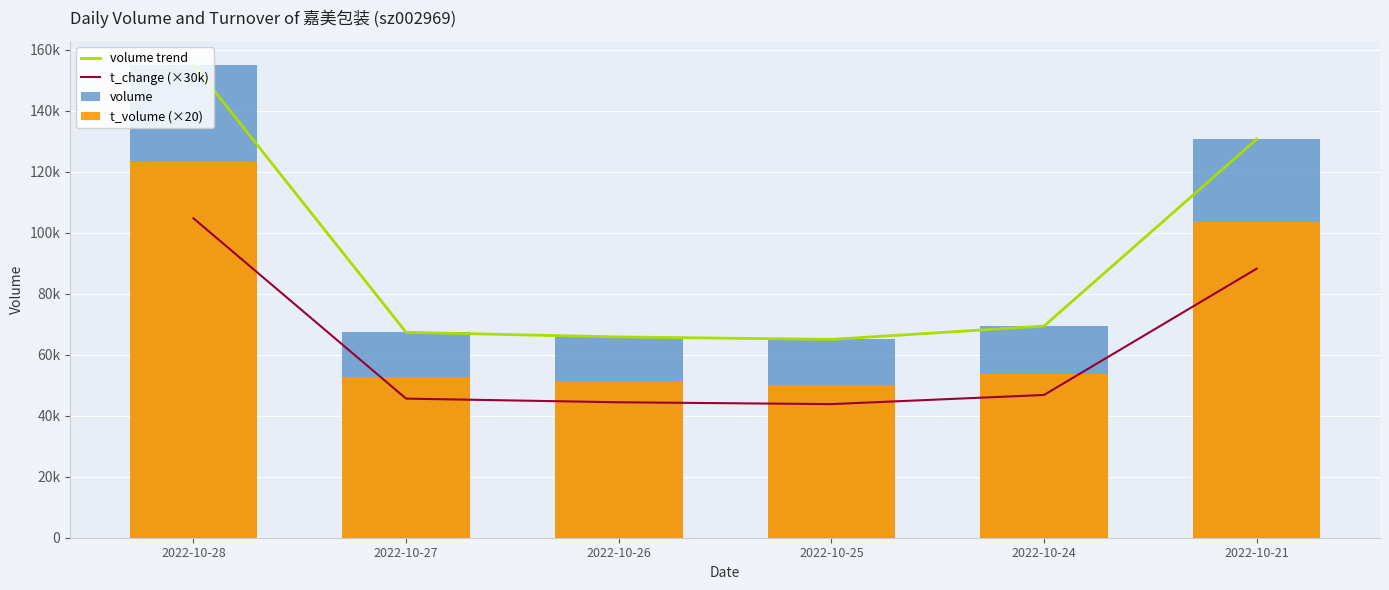

Reading left to right, transcribe all the data shown in this chart.

volume trend: 155071	67327	65821	65012	69383	130637
t_change (×30k): 104700	45600	44400	43800	46800	88200
volume: 155071	67327	65821	65012	69383	130637
t_volume (×20): 123060	52700	51480	50160	53780	103660